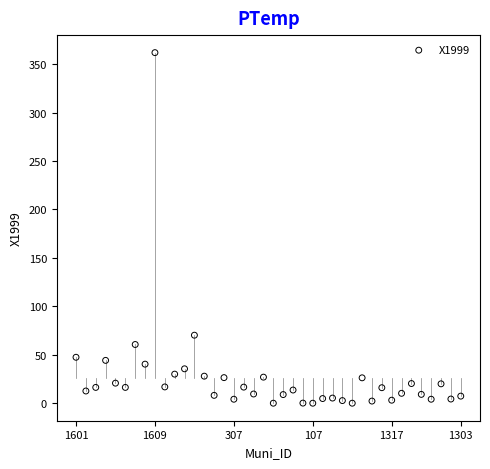

What is the range of Y values (max minus min)?

361.9